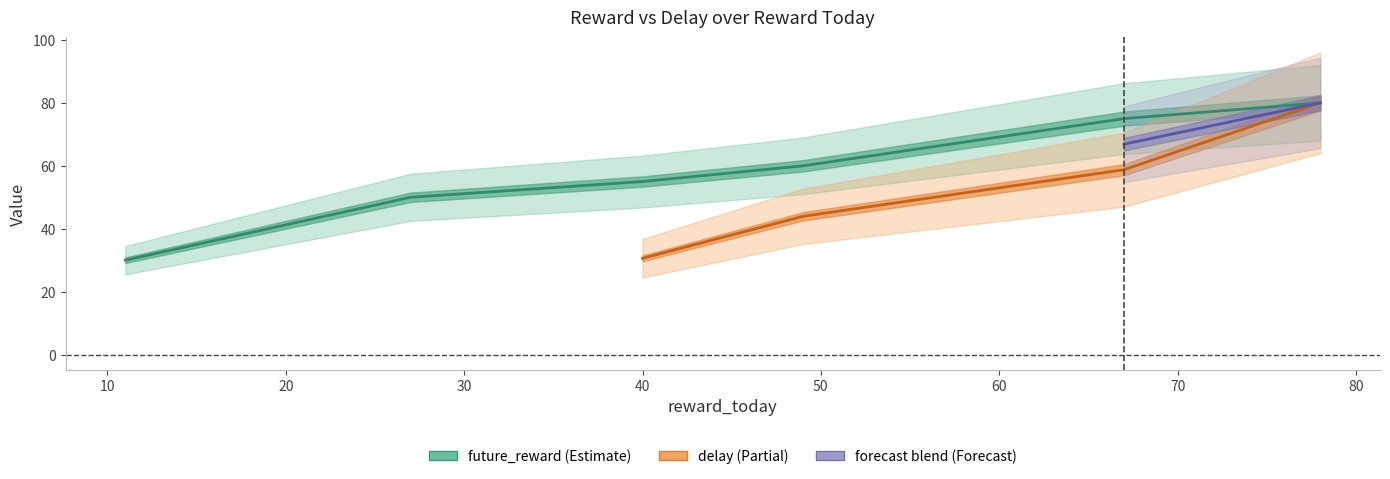

At which label is the value closest to 55?

40